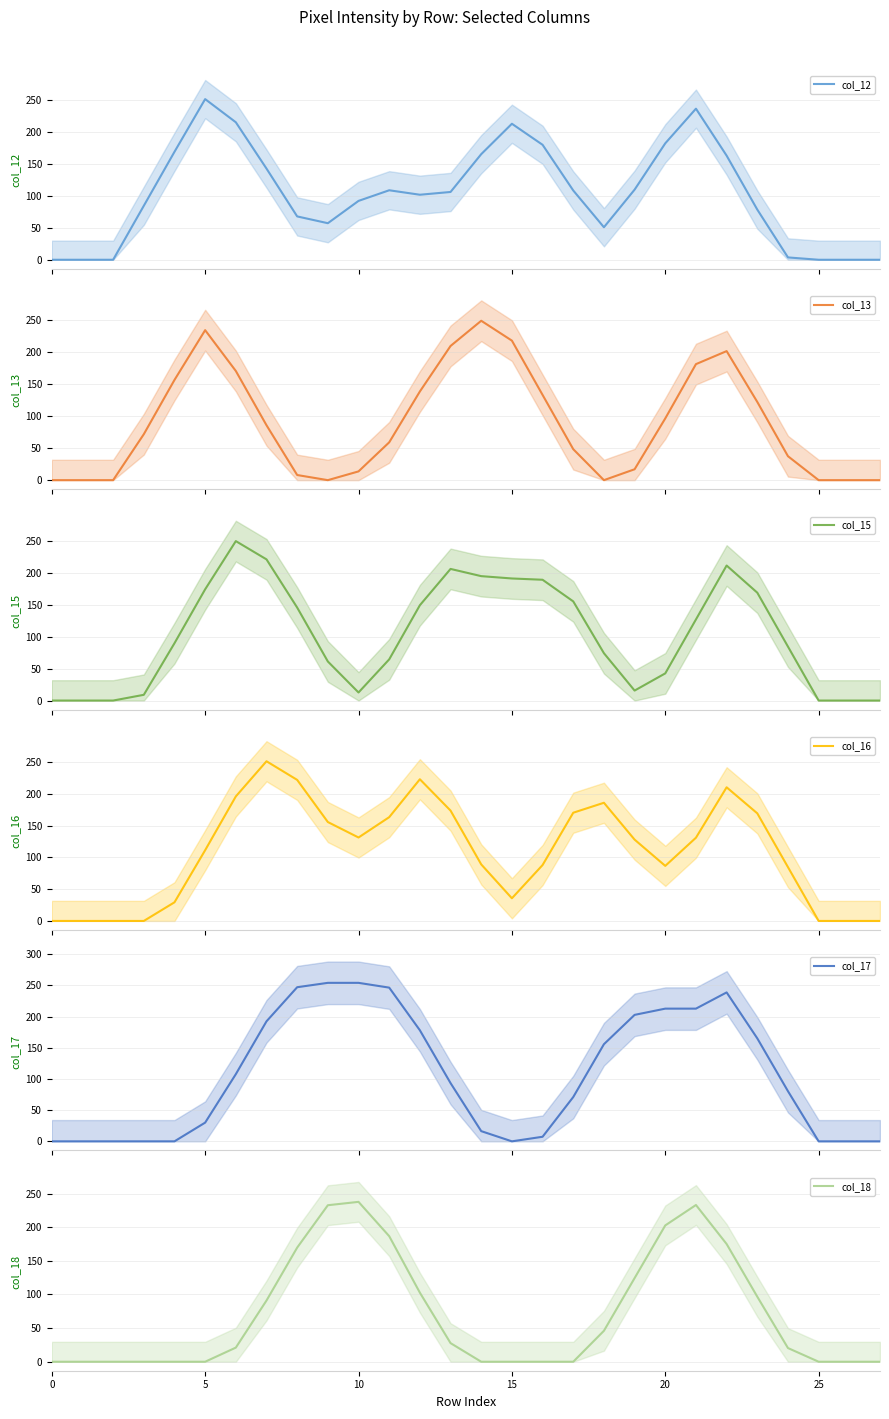

In col_16, how many points are lower than both neighbors (excluding endpoints)?

3